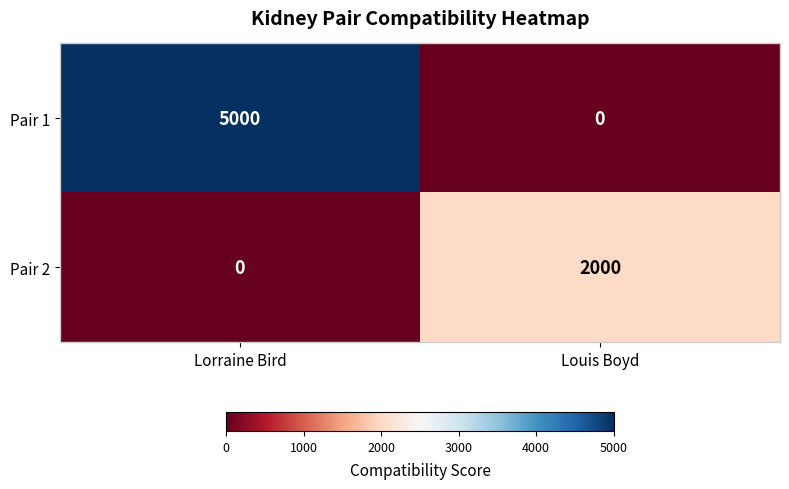

The Pair 1 series shows 5000 at Lorraine Bird. True or false?

True